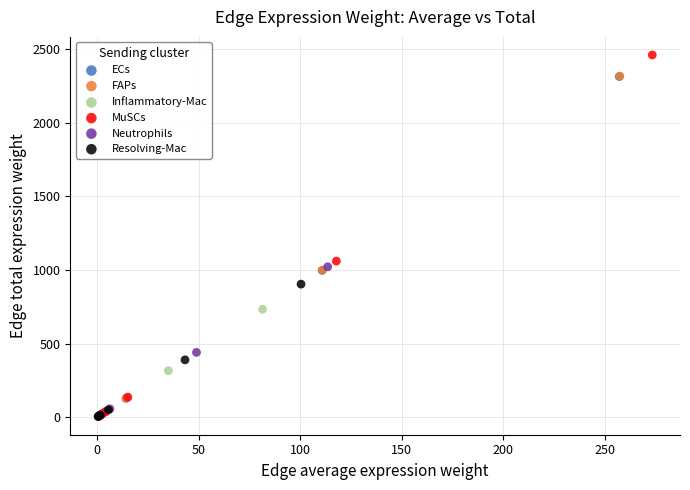

Which series has the largest Y range (max minus min)?

MuSCs